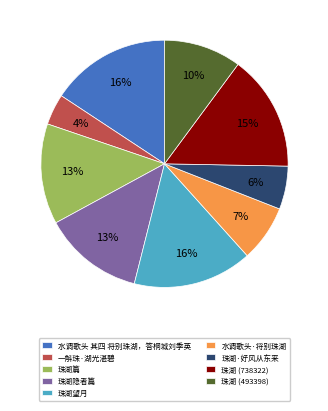

Combined, do 珠湖·好风从东来 and 珠湖 (738322) account for over 50%?

No